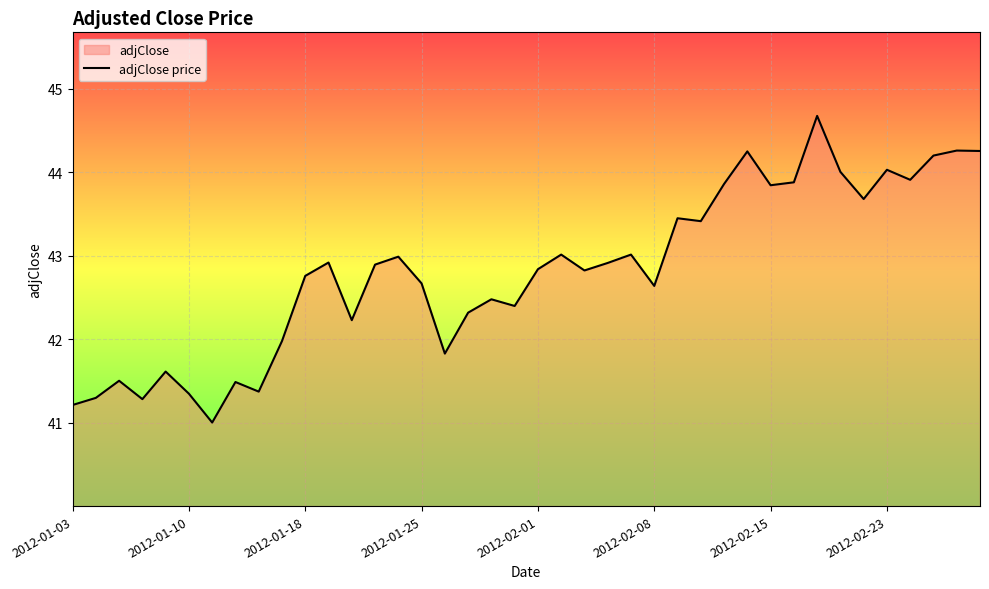

What is the greatest value displayed?

44.7